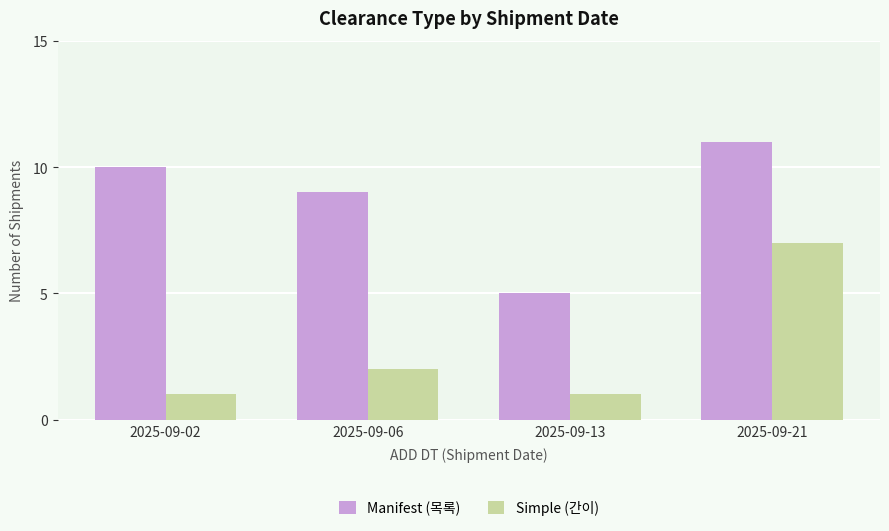

What is the difference between the highest and lowest values at 2025-09-21?

4